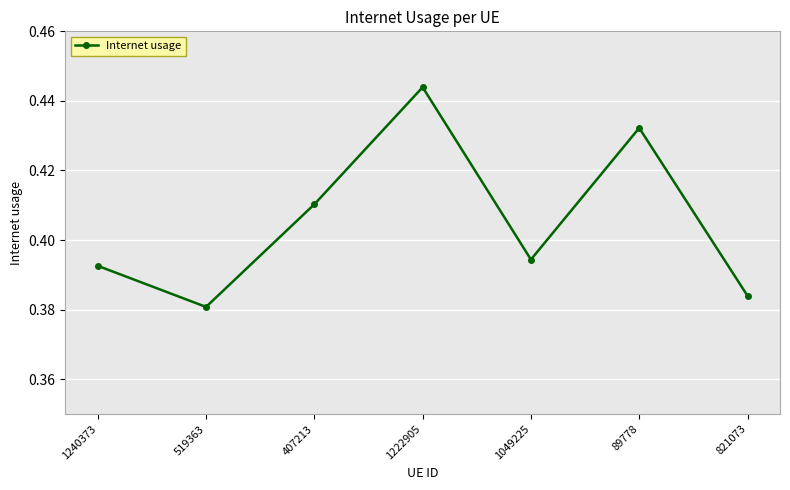

Rank the categories by value from lowest to highest.

519363, 821073, 1240373, 1049225, 407213, 89778, 1222905